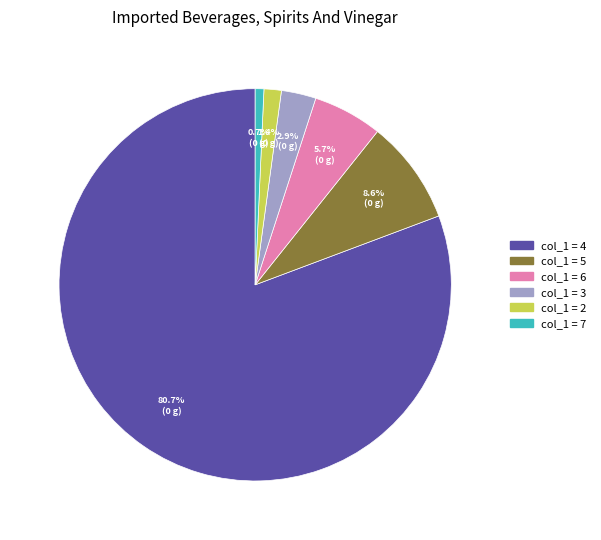

Is there any slice that represents more than half of the pie?

Yes